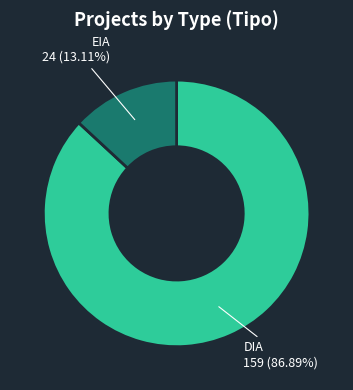

Is it true that DIA is 87% of the pie?

True